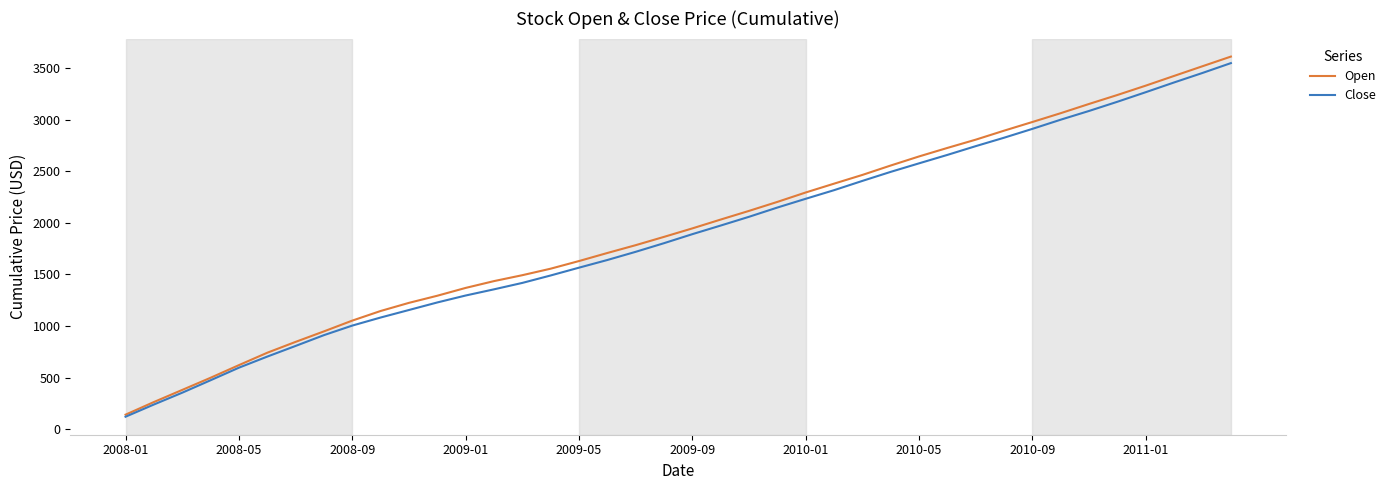

What is the highest value of the Open series?

3613.4